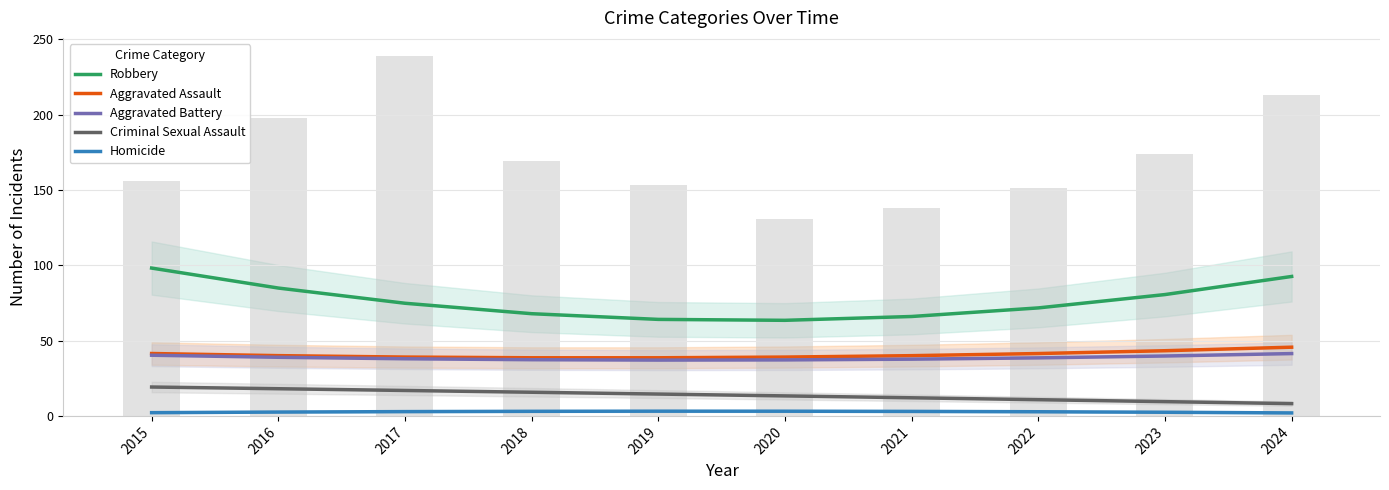

What is the value of the Robbery bar at the 7th from the left?

66.0